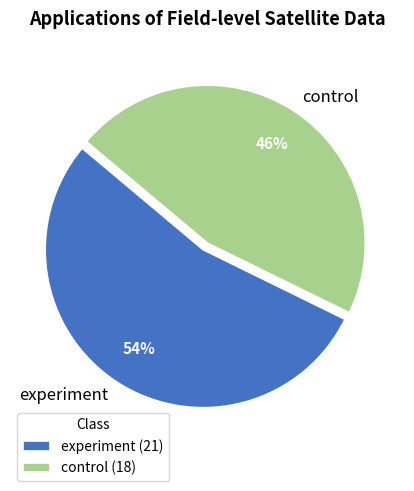

Combined, do control and experiment account for over 50%?

Yes